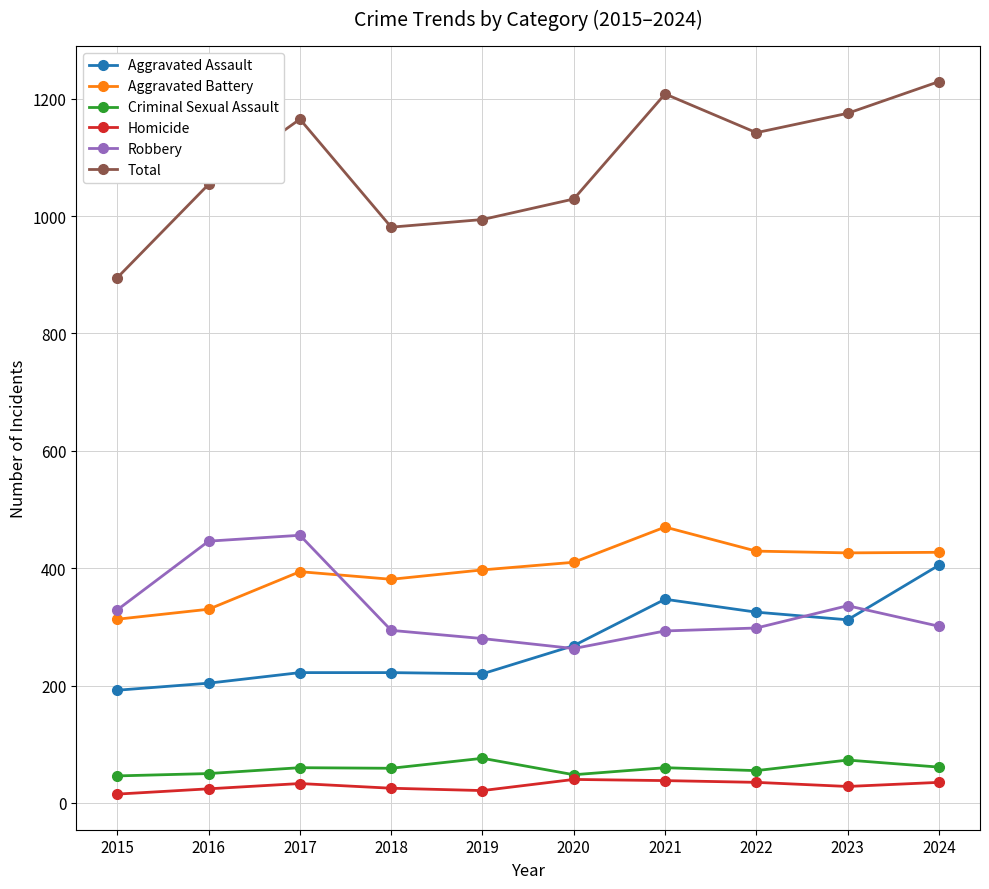

Where is the first local maximum for Aggravated Battery?

2017